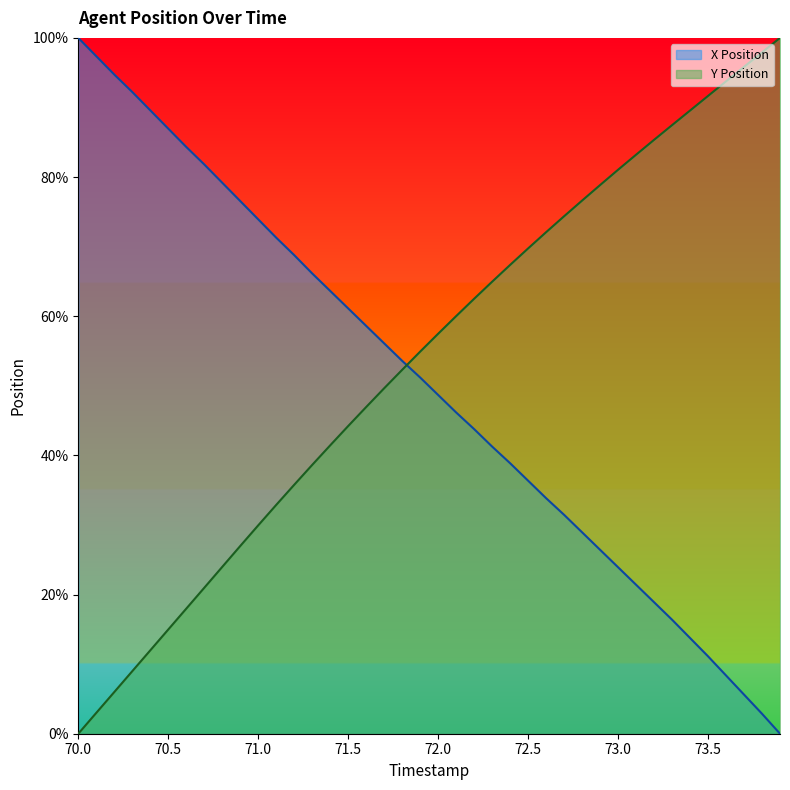

Which series has the widest spread of values?

X Position